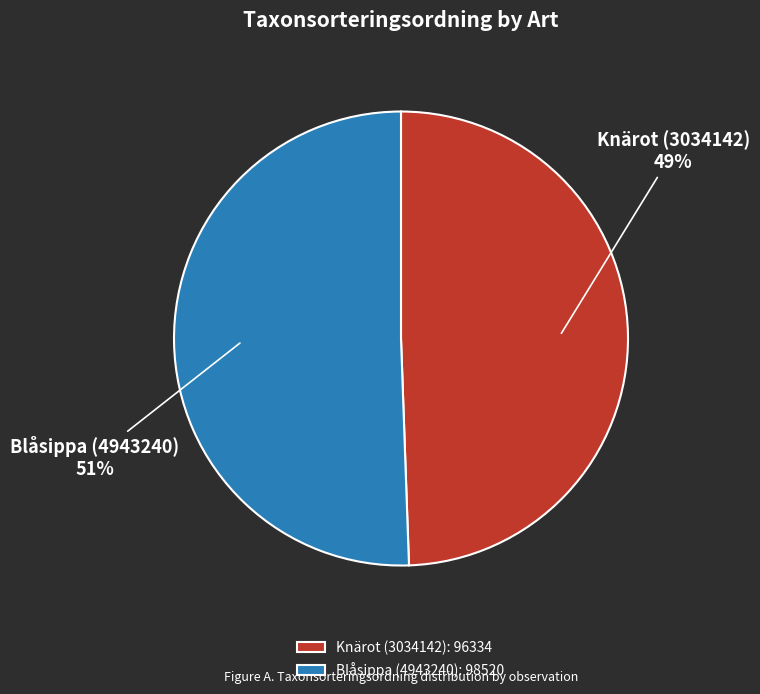

Approximately how many times larger is the value at Blåsippa (4943240): 98520 compared to Knärot (3034142): 96334?

1.0